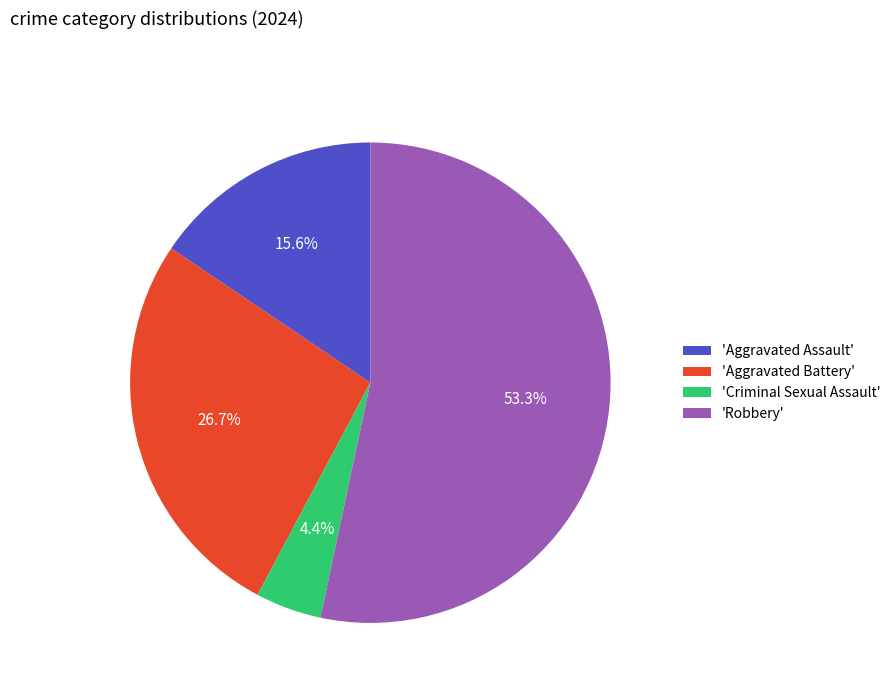

Does 'Criminal Sexual Assault' account for over 50% of the chart?

No